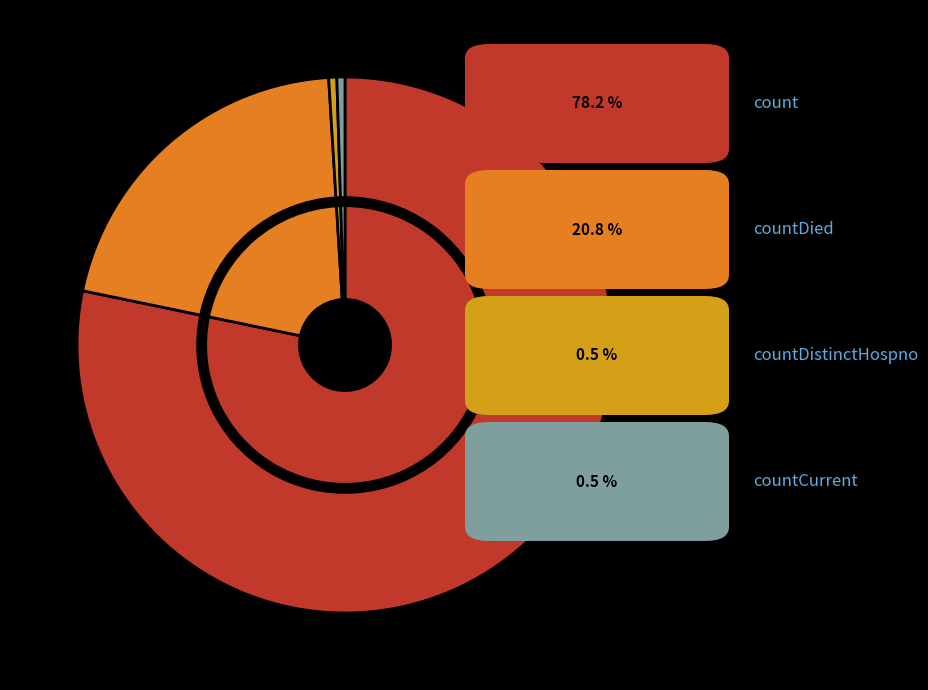

Which category has the biggest portion of the pie?

count